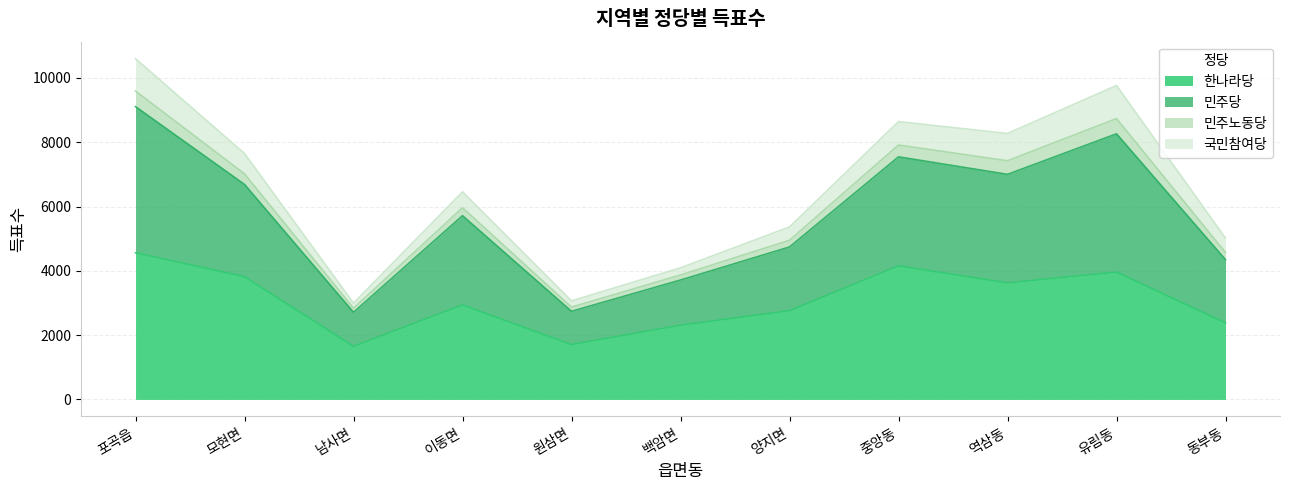

What position from the left is 유림동?

10